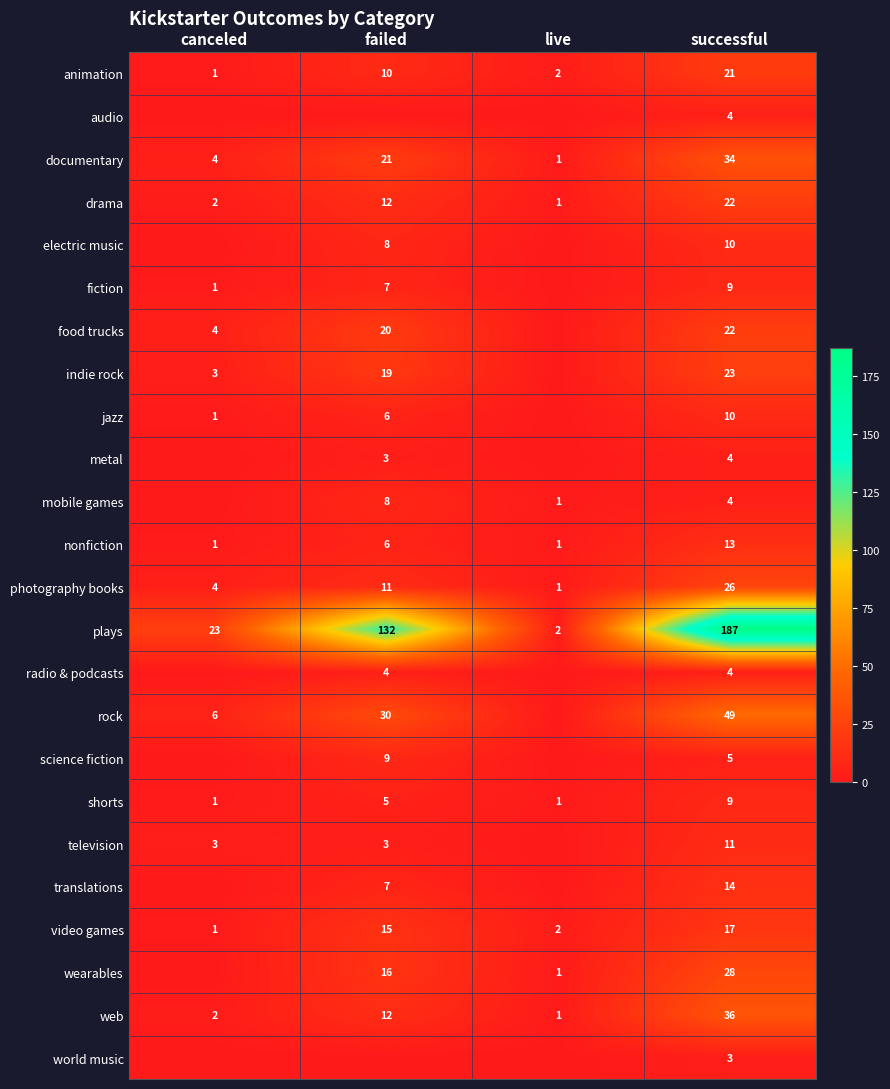

The value of wearables at live is 2. True or false?

False